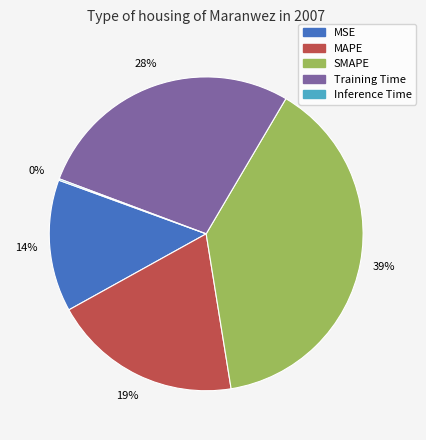

Does MSE account for over 50% of the chart?

No